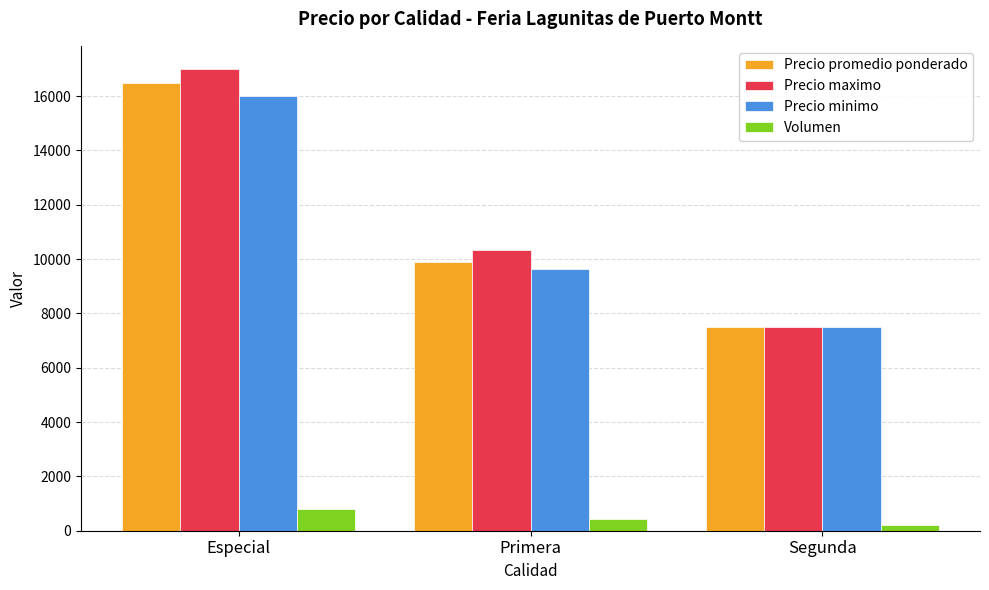

What is the total value across all series at Especial?

50300